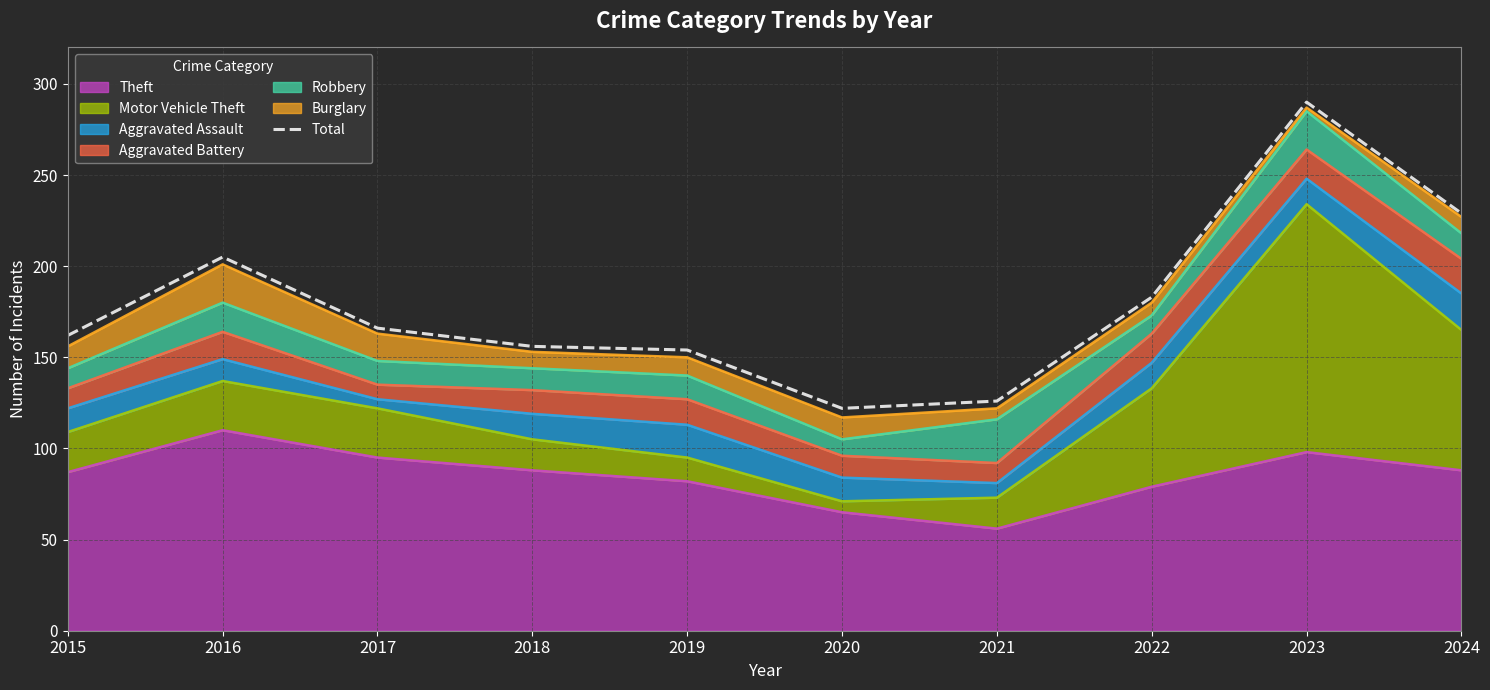

Where is the data nearest to the value 206?

2016